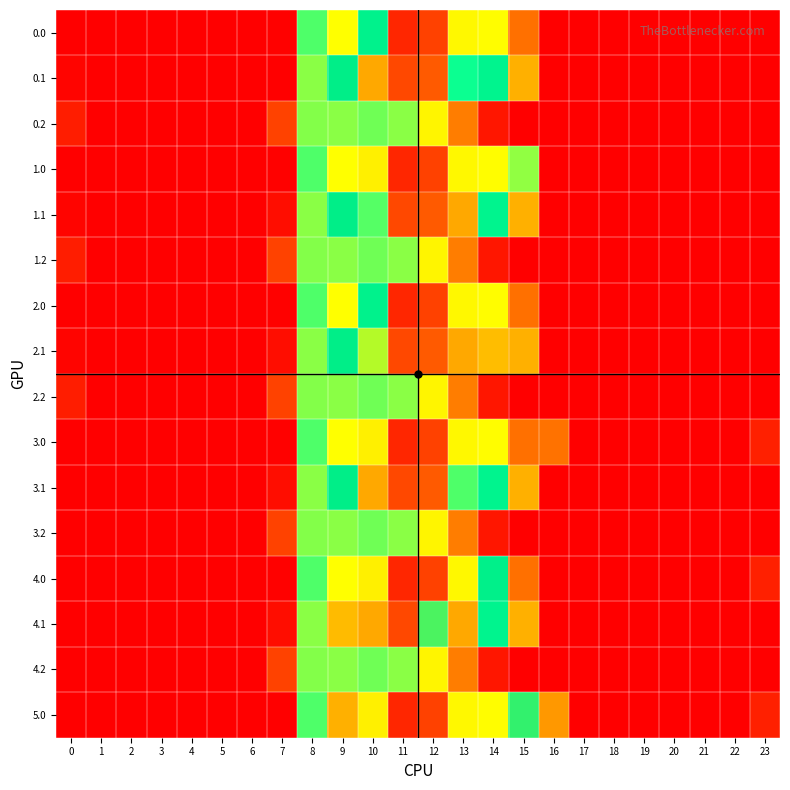

Reading left to right, transcribe all the data shown in this chart.

0.0: 0=0.0	1=0.0	2=0.0	3=0.0	4=0.0	5=0.0	6=0.0	7=9.6	8=790.3	9=1307.2	10=992.0	11=152.6	12=250.3	13=641.5	14=649.8	15=367.4	16=0.0	17=0.0	18=0.0	19=0.0	20=0.0	21=0.0	22=0.0	23=0.0
0.1: 0=15.4	1=0.0	2=0.0	3=0.0	4=0.0	5=0.0	6=0.0	7=0.0	8=741.3	9=1032.6	10=485.4	11=271.5	12=314.9	13=840.3	14=972.6	15=502.2	16=0.0	17=0.0	18=0.0	19=0.0	20=0.0	21=0.0	22=0.0	23=0.0
0.2: 0=112.9	1=0.0	2=0.0	3=0.0	4=0.0	5=0.0	6=0.0	7=256.3	8=747.0	9=744.3	10=762.1	11=744.0	12=637.1	13=397.4	14=90.2	15=0.0	16=0.0	17=0.0	18=0.0	19=0.0	20=0.0	21=0.0	22=0.0	23=0.0
1.0: 0=0.0	1=0.0	2=0.0	3=0.0	4=0.0	5=0.0	6=0.0	7=9.6	8=790.3	9=1307.2	10=623.6	11=152.6	12=250.3	13=641.5	14=649.8	15=735.8	16=0.0	17=0.0	18=0.0	19=0.0	20=0.0	21=0.0	22=0.0	23=0.0
1.1: 0=15.4	1=0.0	2=0.0	3=0.0	4=0.0	5=0.0	6=0.0	7=53.9	8=741.3	9=1032.6	10=784.5	11=271.5	12=314.9	13=487.3	14=972.6	15=502.2	16=0.0	17=0.0	18=0.0	19=0.0	20=0.0	21=0.0	22=0.0	23=0.0
1.2: 0=112.9	1=0.0	2=0.0	3=0.0	4=0.0	5=0.0	6=0.0	7=256.3	8=747.0	9=744.3	10=762.1	11=744.0	12=637.1	13=397.4	14=90.2	15=0.0	16=0.0	17=0.0	18=0.0	19=0.0	20=0.0	21=0.0	22=0.0	23=0.0
2.0: 0=0.0	1=0.0	2=0.0	3=0.0	4=0.0	5=0.0	6=0.0	7=9.6	8=790.3	9=1307.2	10=992.0	11=152.6	12=250.3	13=641.5	14=649.8	15=367.4	16=0.0	17=0.0	18=0.0	19=0.0	20=0.0	21=0.0	22=0.0	23=0.0
2.1: 0=15.4	1=0.0	2=0.0	3=0.0	4=0.0	5=0.0	6=0.0	7=53.9	8=741.3	9=1032.6	10=1227.5	11=271.5	12=314.9	13=487.3	14=529.6	15=502.2	16=0.0	17=0.0	18=0.0	19=0.0	20=0.0	21=0.0	22=0.0	23=0.0
2.2: 0=112.9	1=0.0	2=0.0	3=0.0	4=0.0	5=0.0	6=0.0	7=256.3	8=747.0	9=744.3	10=762.1	11=744.0	12=637.1	13=397.4	14=90.2	15=0.0	16=0.0	17=0.0	18=0.0	19=0.0	20=0.0	21=0.0	22=0.0	23=0.0
3.0: 0=0.0	1=0.0	2=0.0	3=0.0	4=0.0	5=0.0	6=0.0	7=9.6	8=790.3	9=1307.2	10=623.6	11=152.6	12=250.3	13=641.5	14=649.8	15=367.4	16=368.4	17=0.0	18=0.0	19=0.0	20=0.0	21=0.0	22=0.0	23=125.9
3.1: 0=0.0	1=0.0	2=0.0	3=0.0	4=0.0	5=0.0	6=0.0	7=53.9	8=741.3	9=1032.6	10=485.4	11=271.5	12=314.9	13=786.4	14=972.6	15=502.2	16=0.0	17=0.0	18=0.0	19=0.0	20=0.0	21=0.0	22=0.0	23=0.0
3.2: 0=0.0	1=0.0	2=0.0	3=0.0	4=0.0	5=0.0	6=0.0	7=256.3	8=747.0	9=744.3	10=762.1	11=744.0	12=637.1	13=397.4	14=90.2	15=0.0	16=0.0	17=0.0	18=0.0	19=0.0	20=0.0	21=0.0	22=0.0	23=0.0
4.0: 0=0.0	1=0.0	2=0.0	3=0.0	4=0.0	5=0.0	6=0.0	7=9.6	8=790.3	9=1307.2	10=623.6	11=152.6	12=250.3	13=641.5	14=1018.2	15=367.4	16=0.0	17=0.0	18=0.0	19=0.0	20=0.0	21=0.0	22=0.0	23=125.9
4.1: 0=0.0	1=0.0	2=0.0	3=0.0	4=0.0	5=0.0	6=0.0	7=53.9	8=741.3	9=524.8	10=485.4	11=271.5	12=1121.7	13=487.3	14=972.6	15=502.2	16=0.0	17=0.0	18=0.0	19=0.0	20=0.0	21=0.0	22=0.0	23=0.0
4.2: 0=0.0	1=0.0	2=0.0	3=0.0	4=0.0	5=0.0	6=0.0	7=256.3	8=747.0	9=744.3	10=762.1	11=744.0	12=637.1	13=397.4	14=90.2	15=0.0	16=0.0	17=0.0	18=0.0	19=0.0	20=0.0	21=0.0	22=0.0	23=0.0
5.0: 0=0.0	1=0.0	2=0.0	3=0.0	4=0.0	5=0.0	6=0.0	7=0.0	8=790.3	9=503.1	10=623.6	11=152.6	12=250.3	13=641.5	14=649.8	15=1093.0	16=456.5	17=0.0	18=0.0	19=0.0	20=0.0	21=0.0	22=0.0	23=125.9